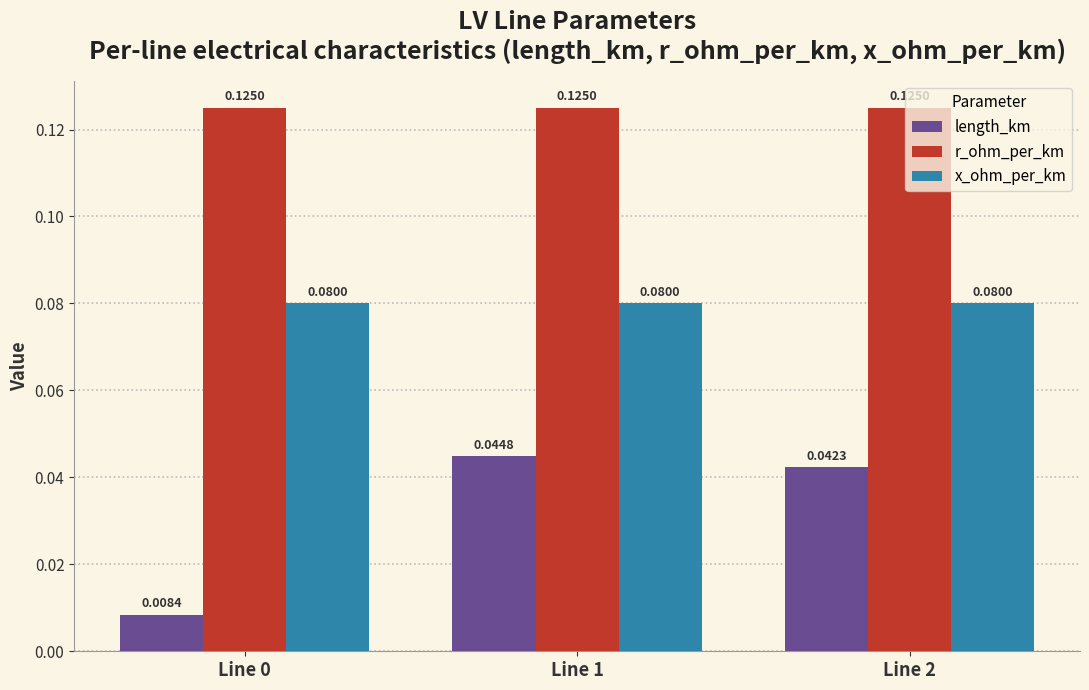

List the series in order of their overall mean, lowest first.

length_km, x_ohm_per_km, r_ohm_per_km